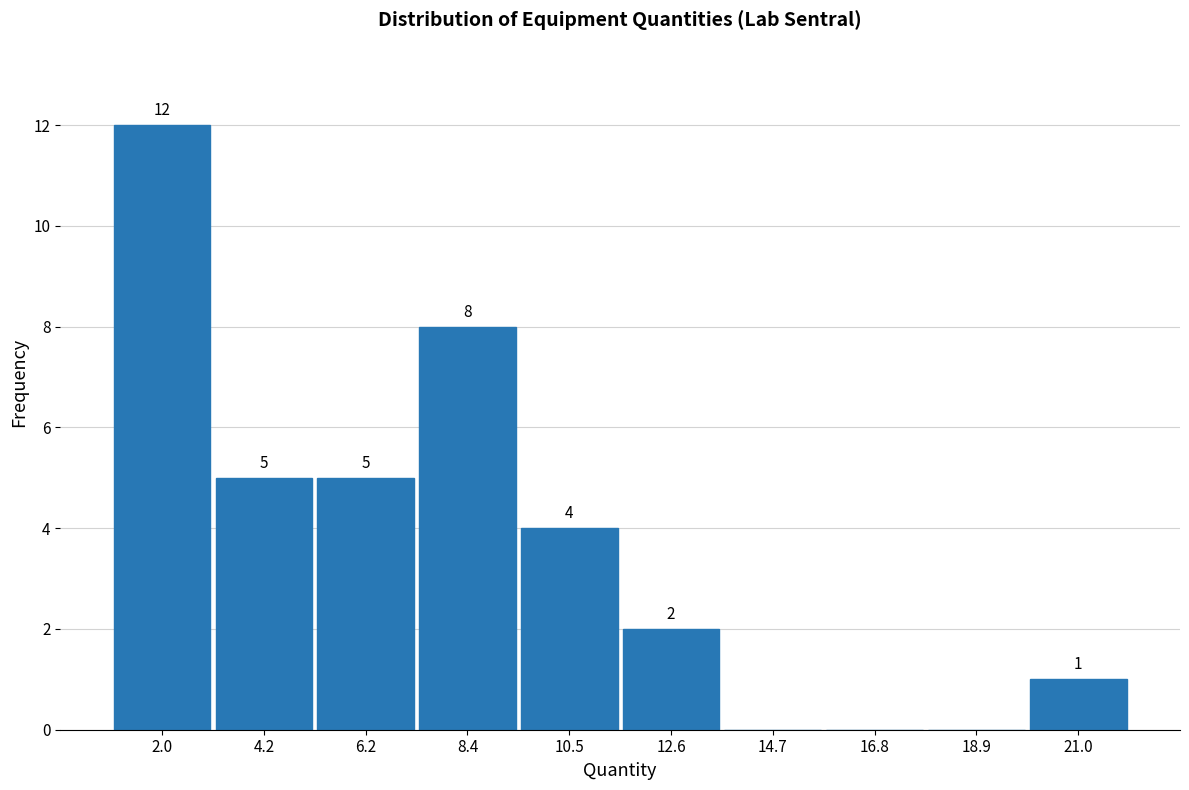

Over which range of the x-axis is the bar tallest?

1.0 to 3.1